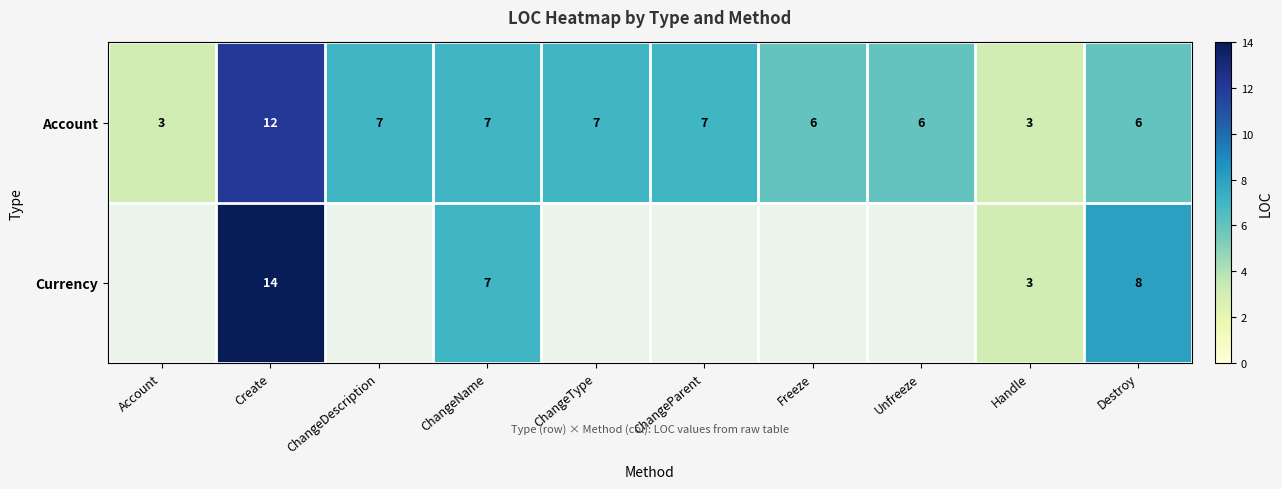

Is the value of Currency at Create greater than the value of Account at ChangeName?

Yes